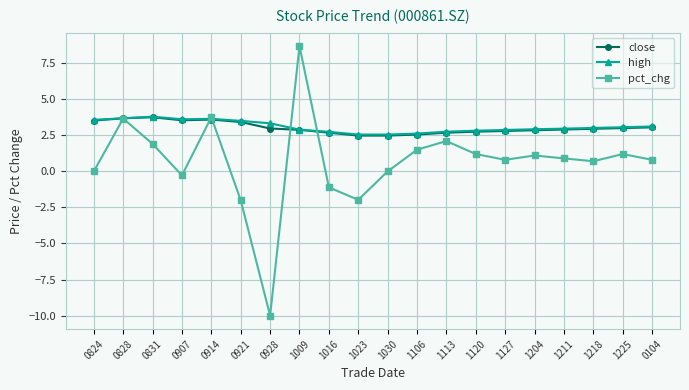

What is the total value across all series at 0928?

-3.7